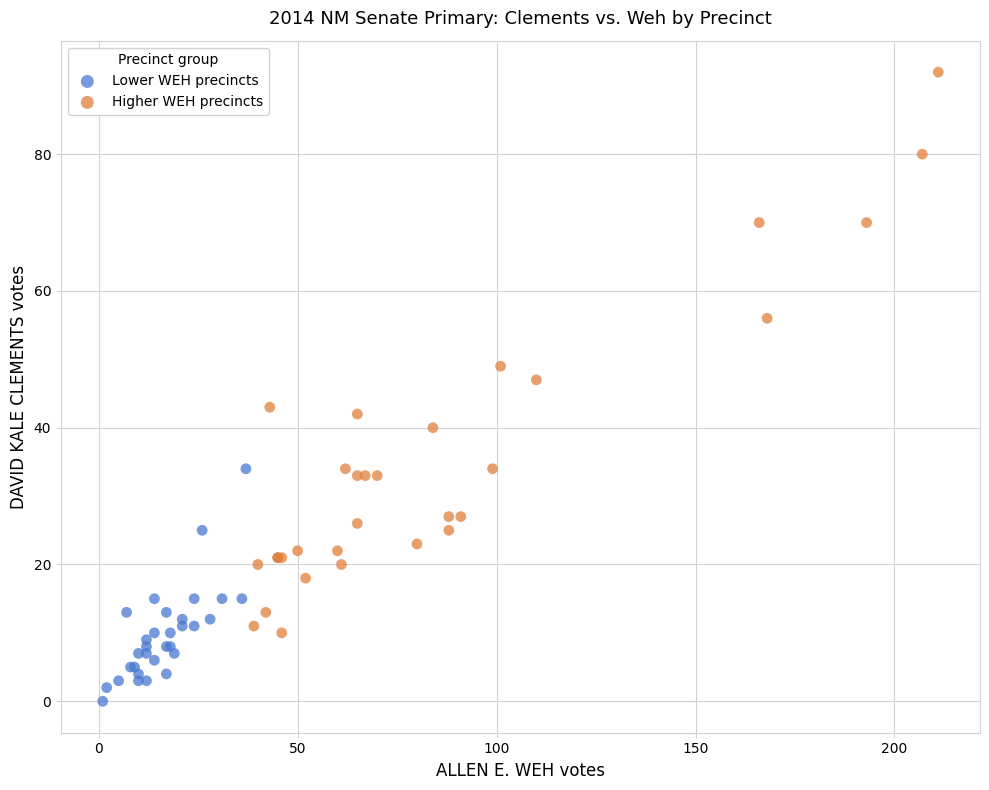

Which series has the widest spread of Y values?

Higher WEH precincts